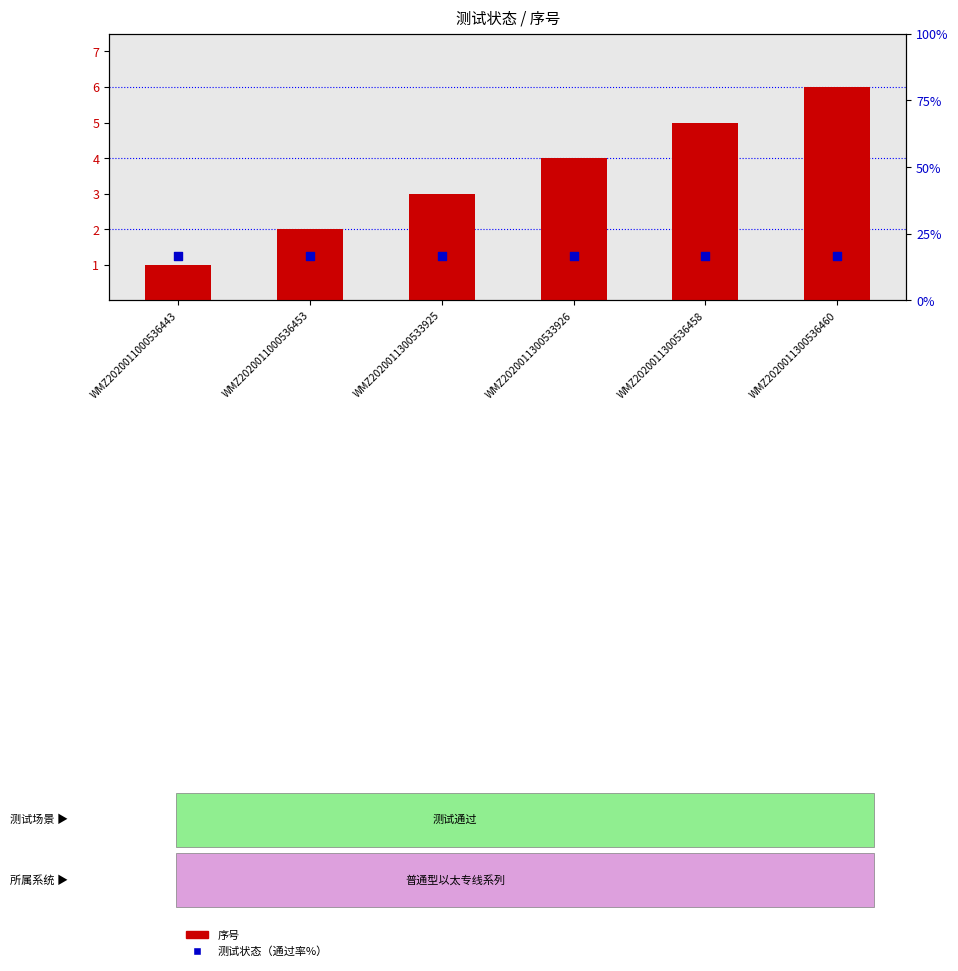

Which series has the largest total across all categories?

测试状态（通过率%）